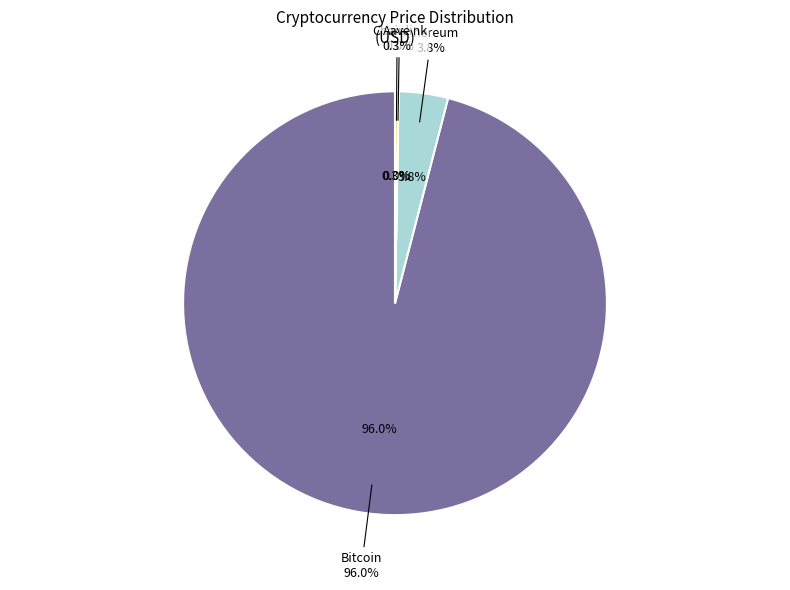

What portion of the pie excludes Aave?

99.7%